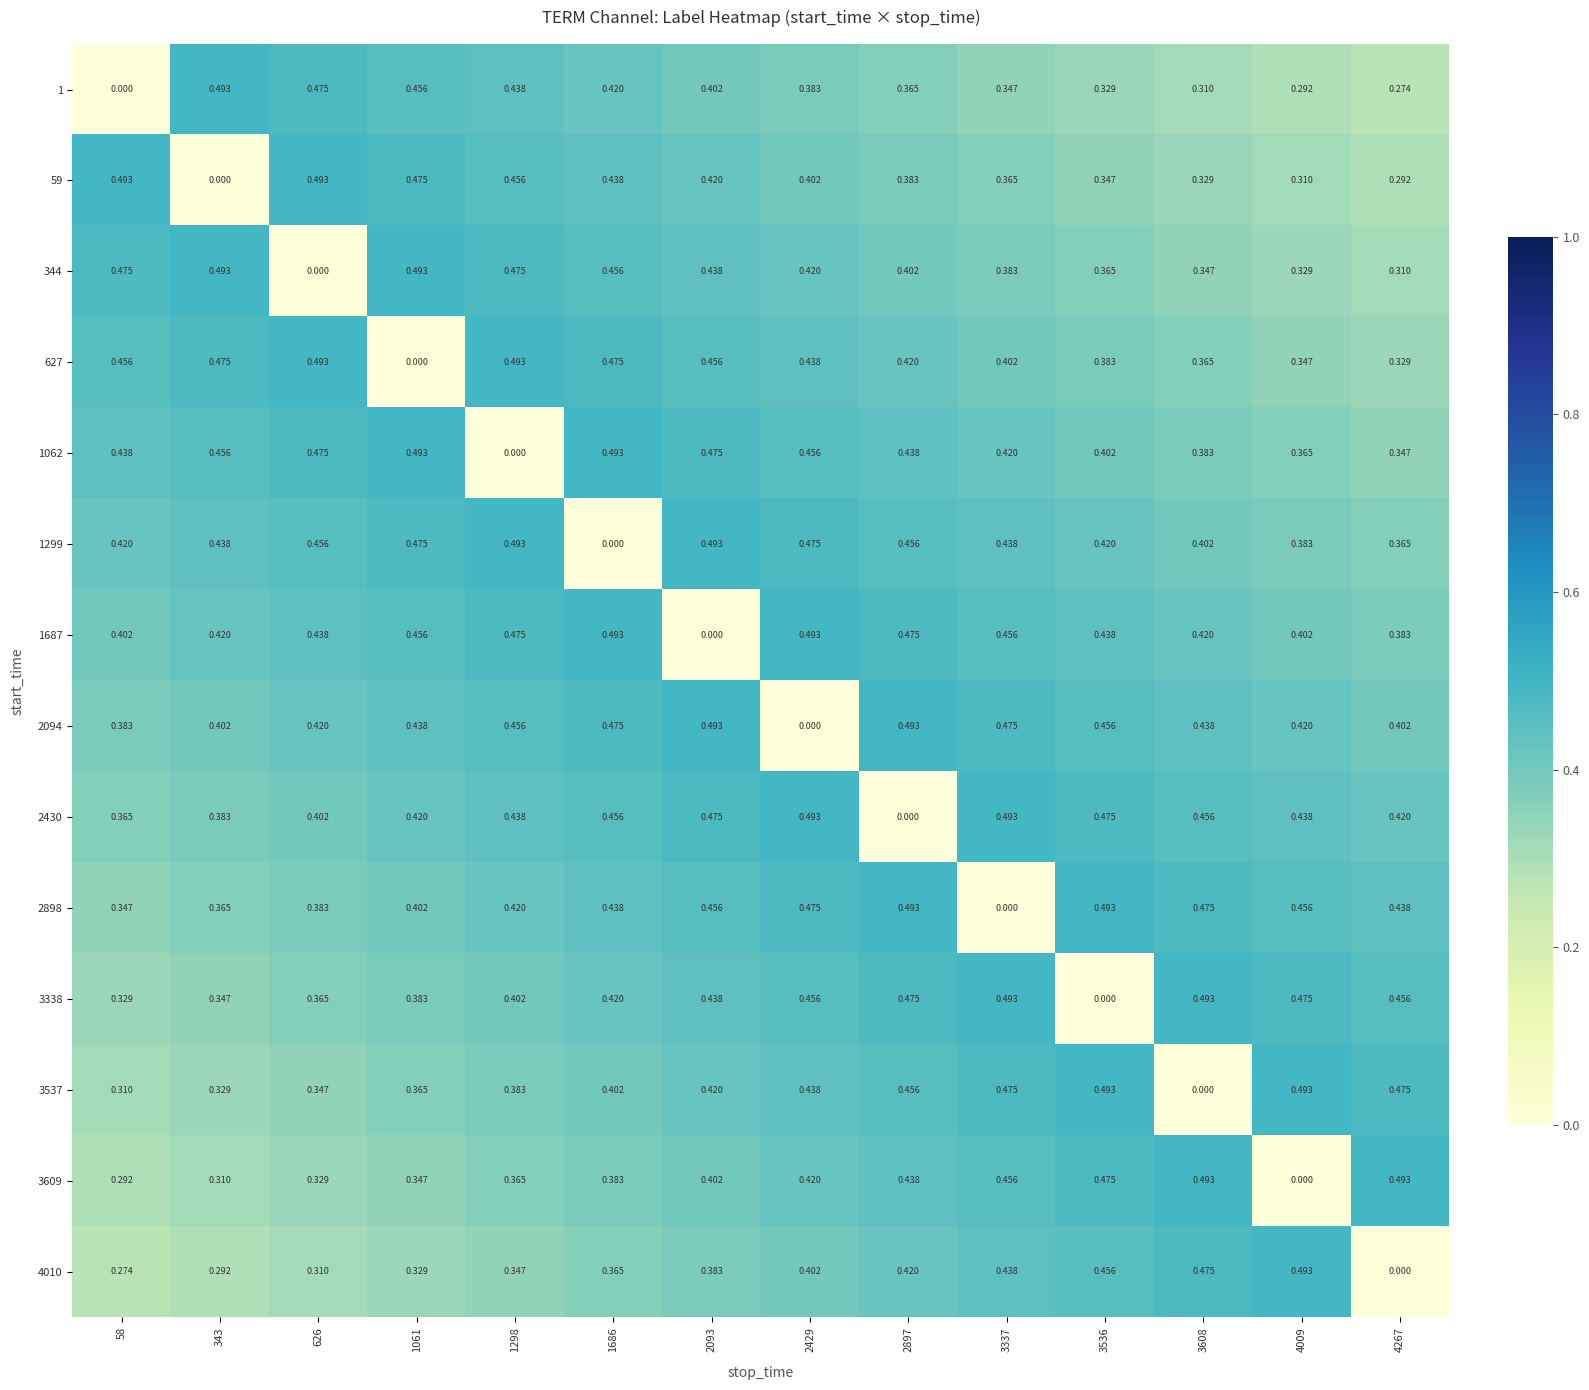

Is the value of 3609 at 1298 greater than the value of 1062 at 4267?

Yes